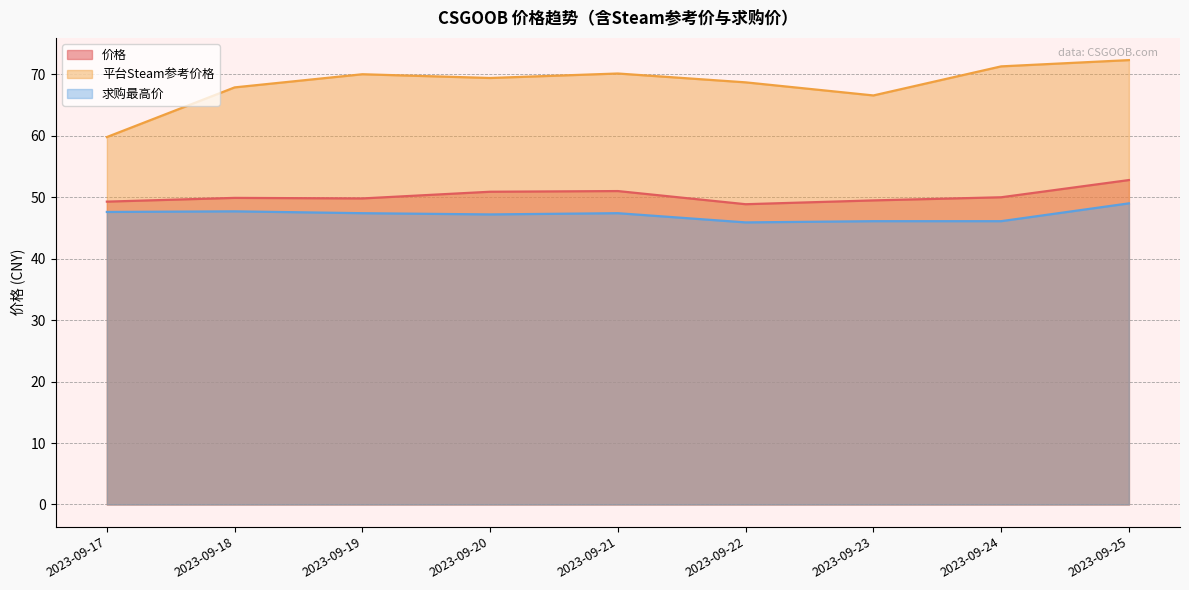

Which has a higher value, 2023-09-22 or 2023-09-20?

2023-09-20